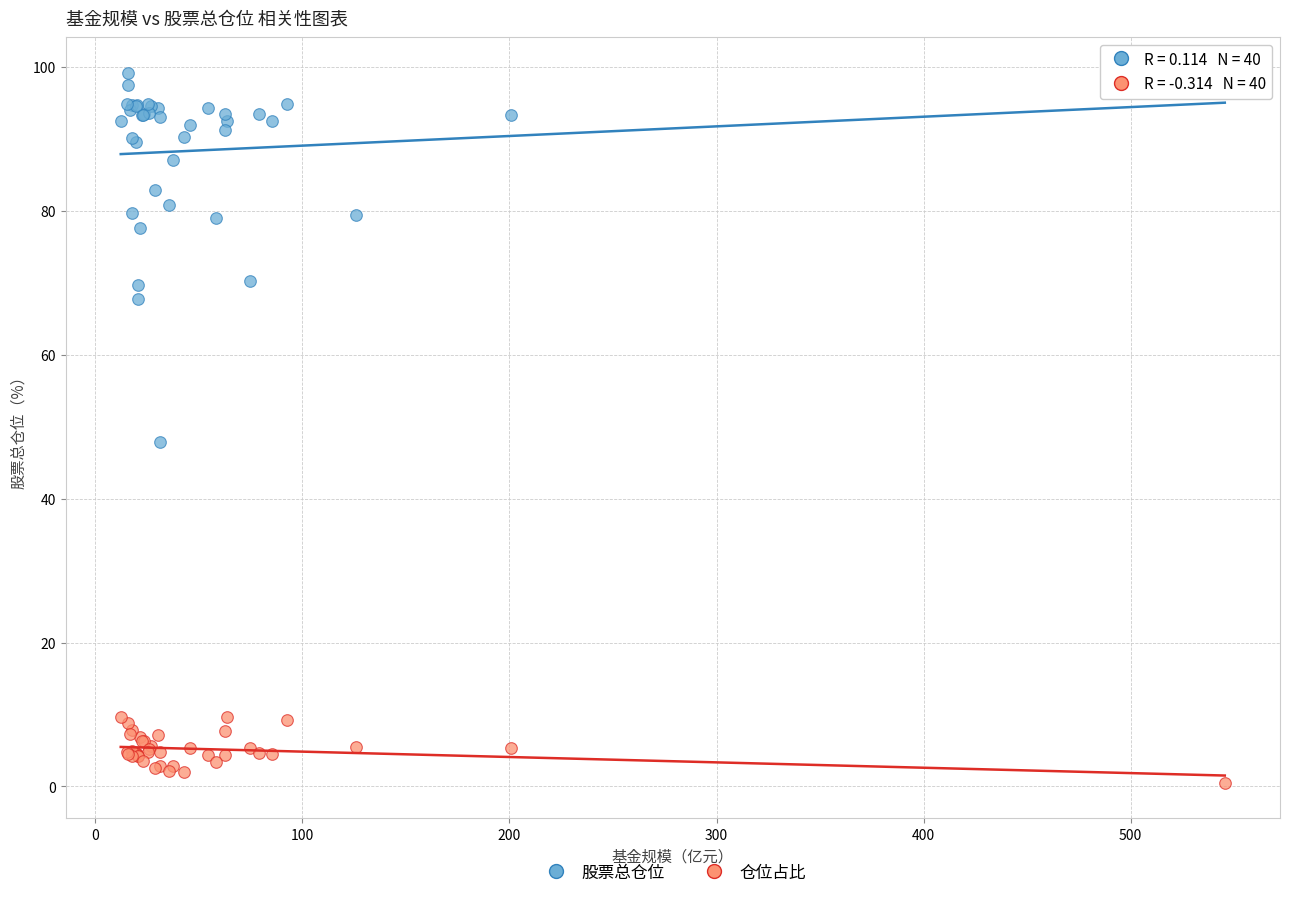

Which series contains the lowest Y value?

仓位占比